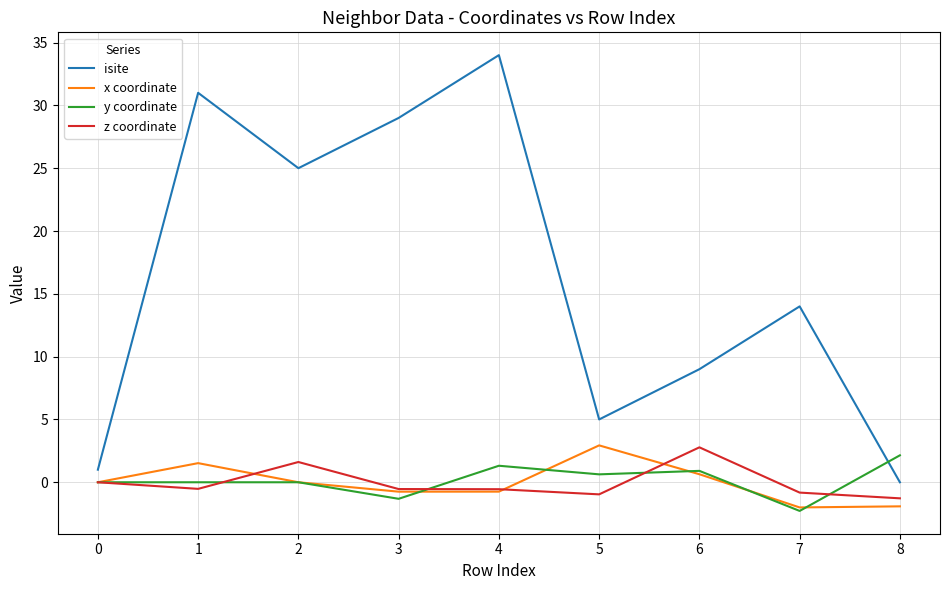

What is the difference between the isite values at 1 and 4?

3.0